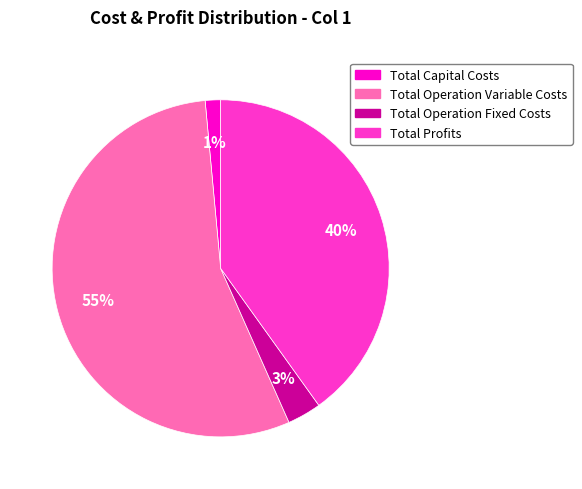

To the nearest percent, what is the average slice percentage?

25%